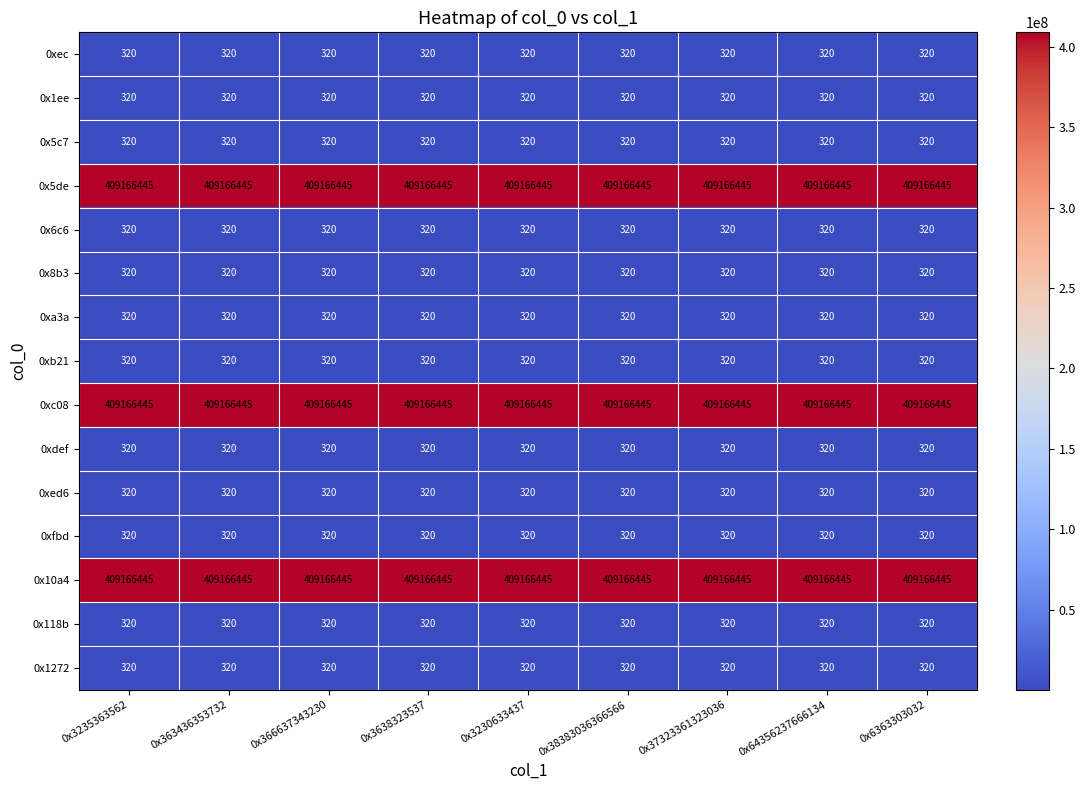

What is the spread (max minus min) of values at 0x366637343230?

409166125